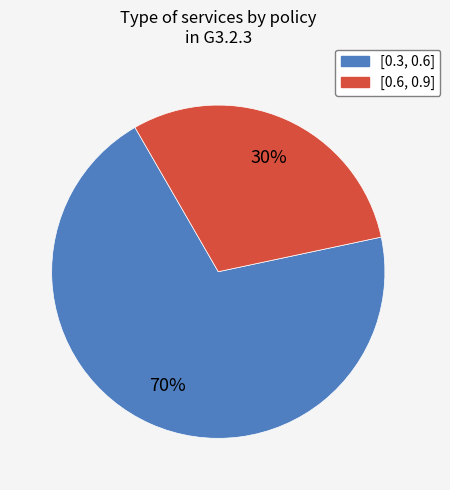

Is the sum of [0.3, 0.6] and [0.6, 0.9] greater than half?

Yes